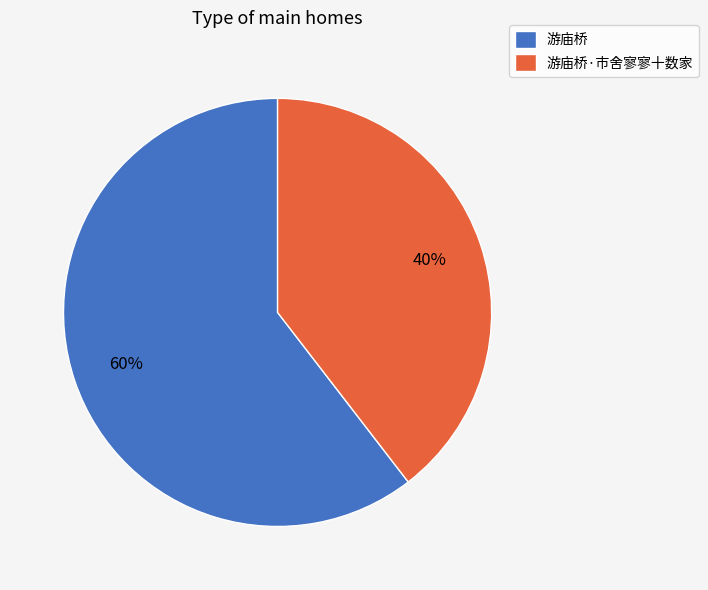

What percentage is the 游庙桥 slice, to the nearest percent?

60%